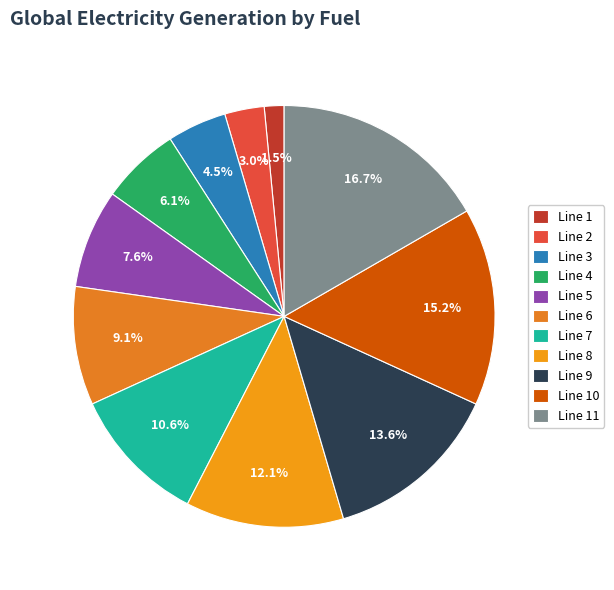

To the nearest percent, what portion does Line 2 represent?

3%